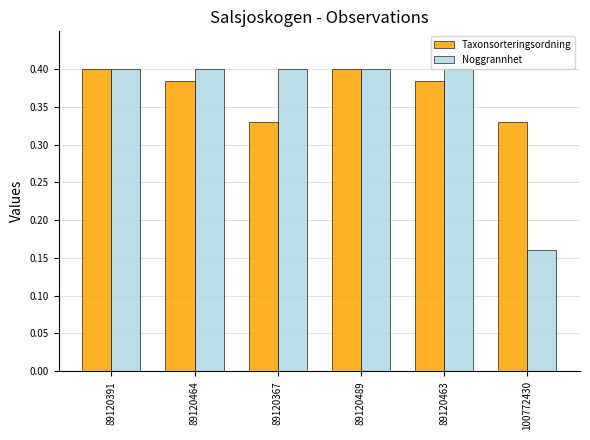

At 100772430, list the series in order from smallest to largest.

Noggrannhet, Taxonsorteringsordning